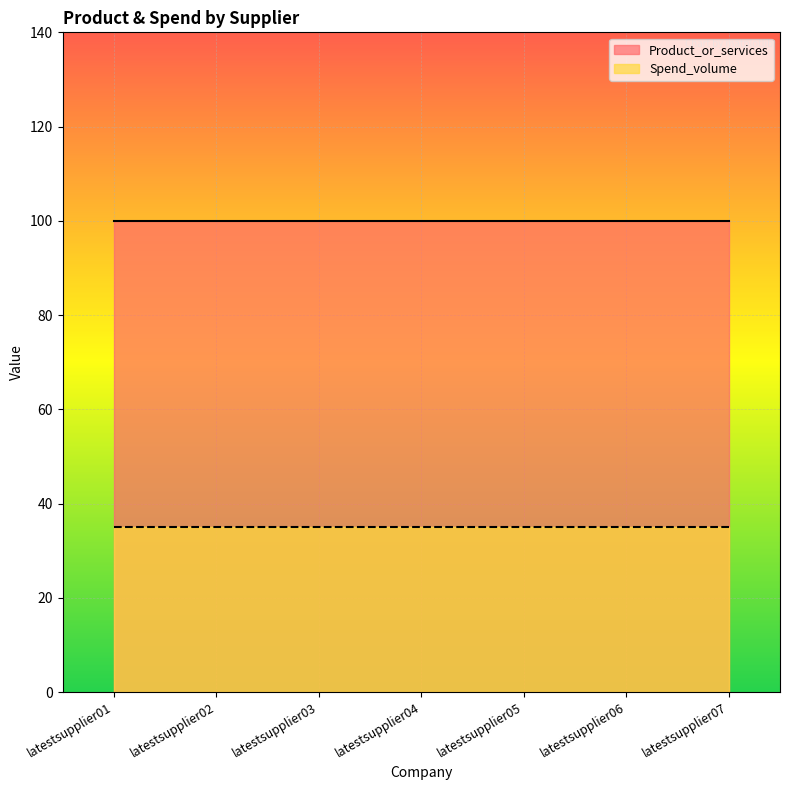

Which series has the largest total across all categories?

Product_or_services